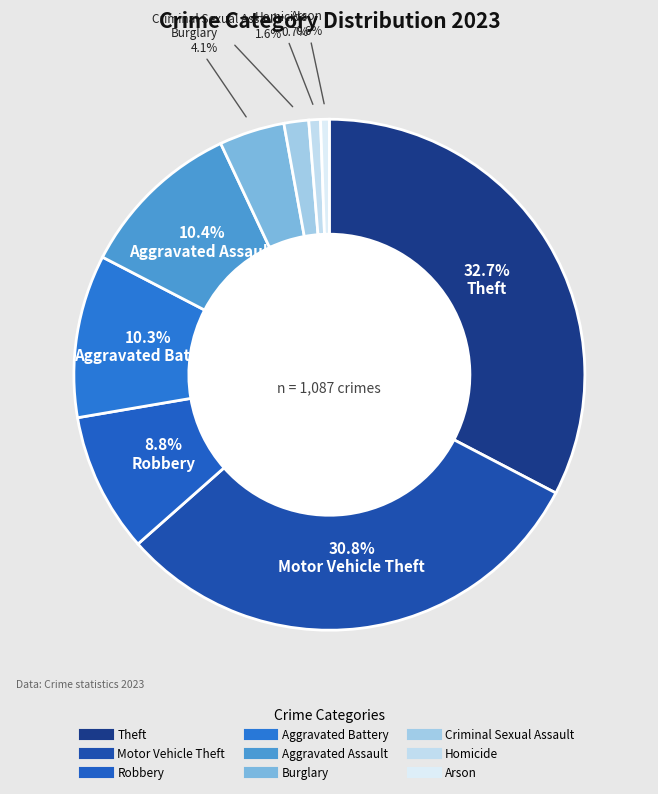

Does Burglary account for over 50% of the chart?

No